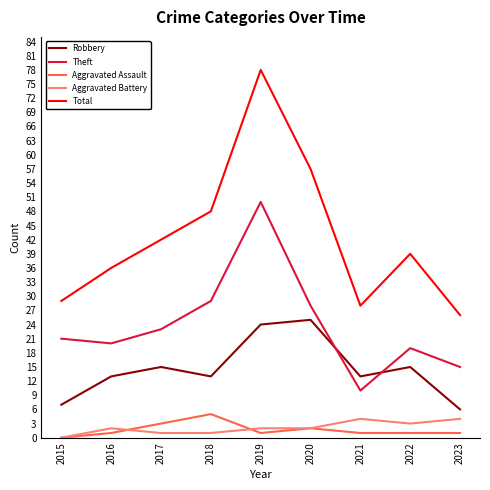

True or false: Aggravated Battery and Total intersect in this chart.

False